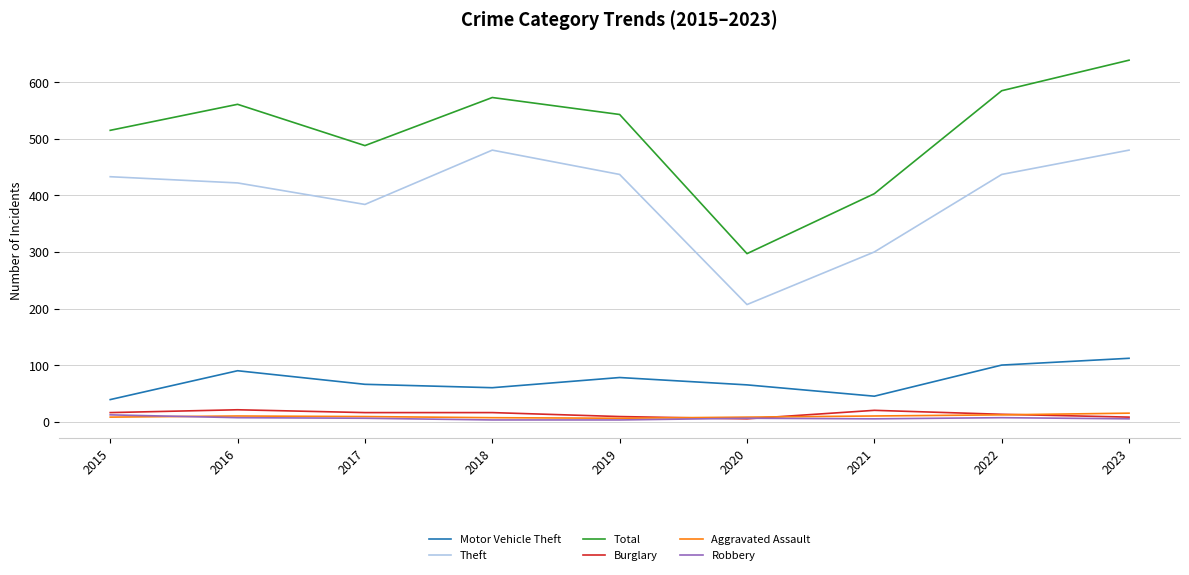

Which series changed the most between 2020 and 2022?

Total